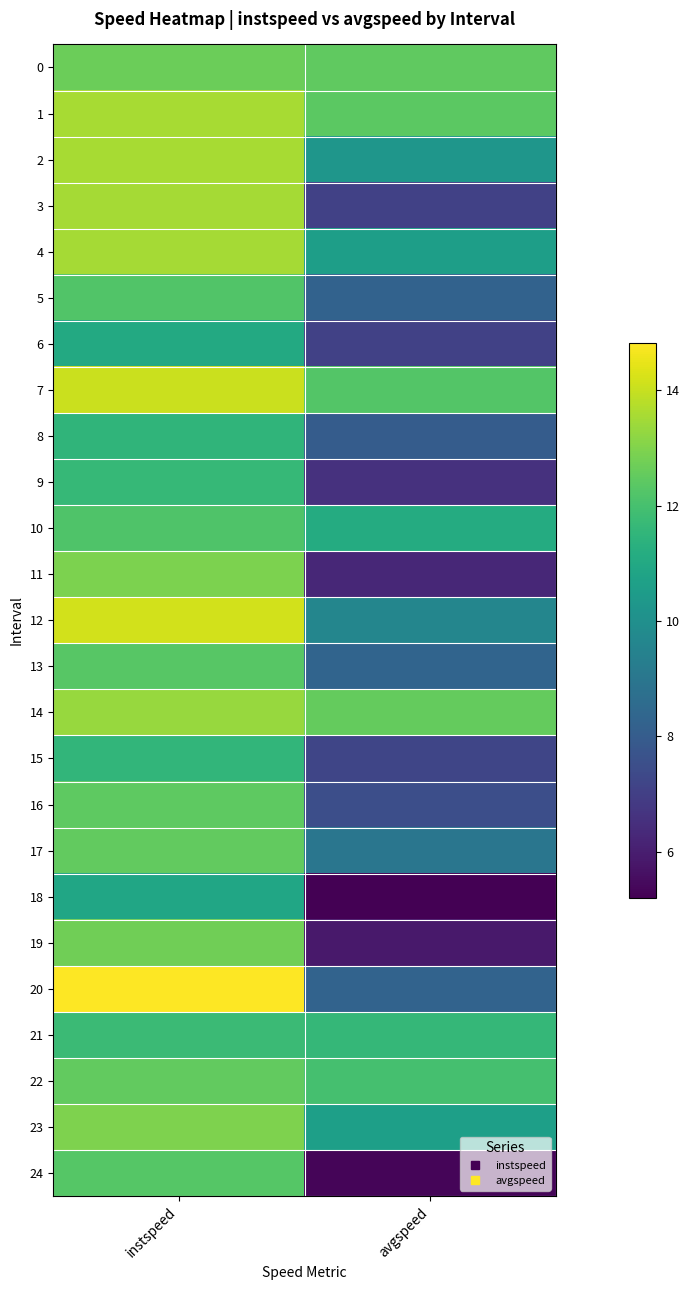

Which has a higher value, avgspeed or instspeed?

instspeed